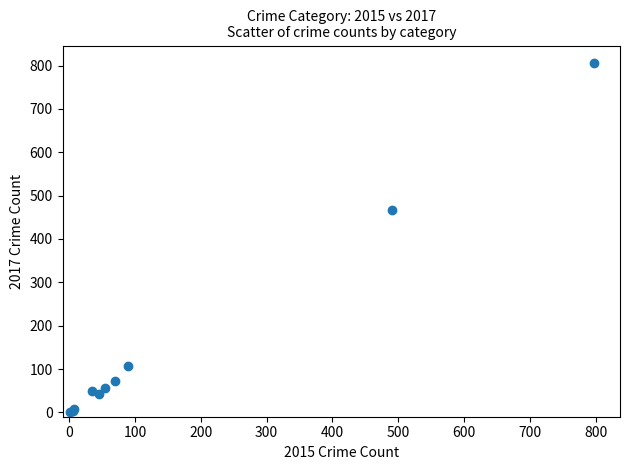

What Y value in the scatter plot is closest to 404?

467